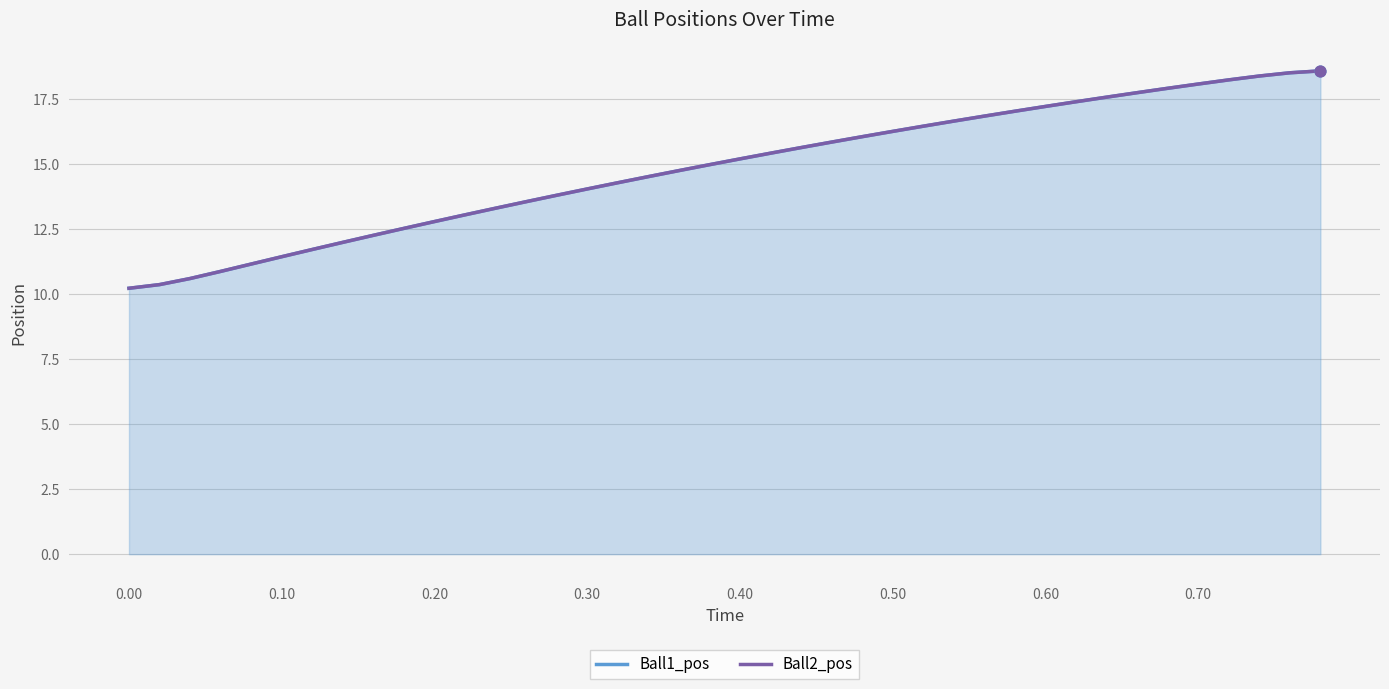

Which series reaches the maximum Y coordinate?

Ball1_pos